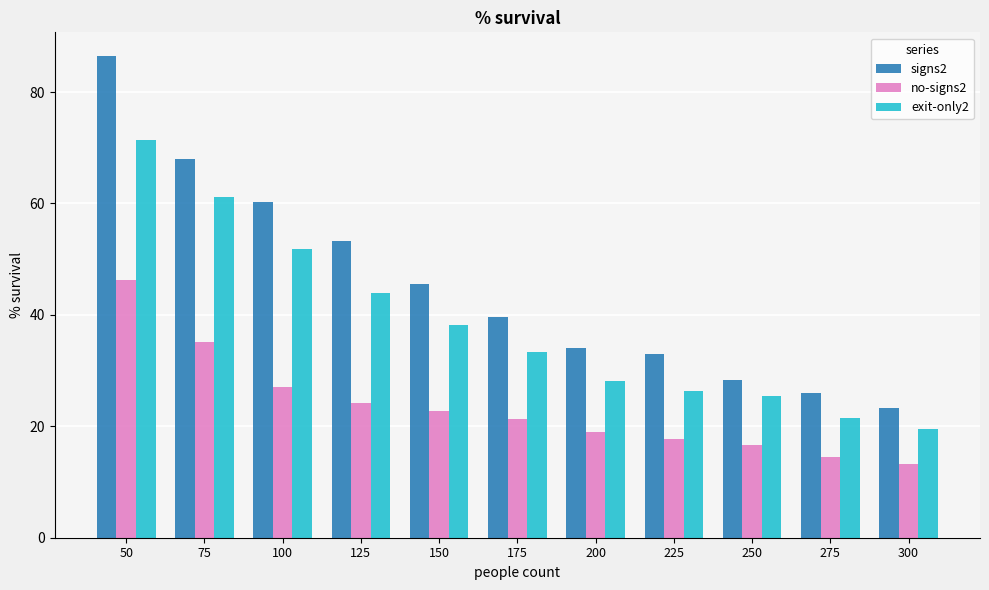

What is the difference between the maximum and minimum values in the no-signs2 series?

32.9